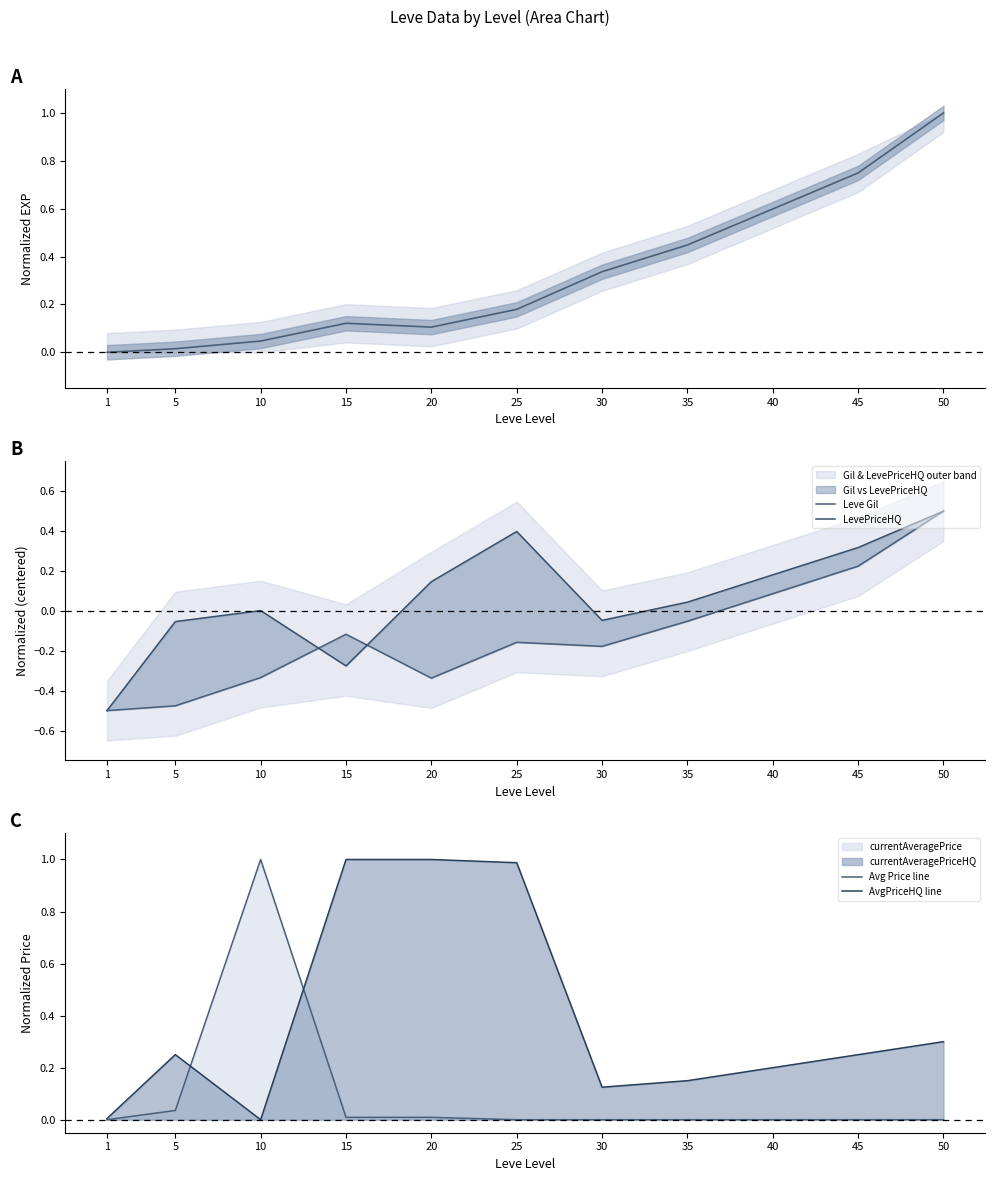

The value of Leve EXP at 50 is 1.0. True or false?

True